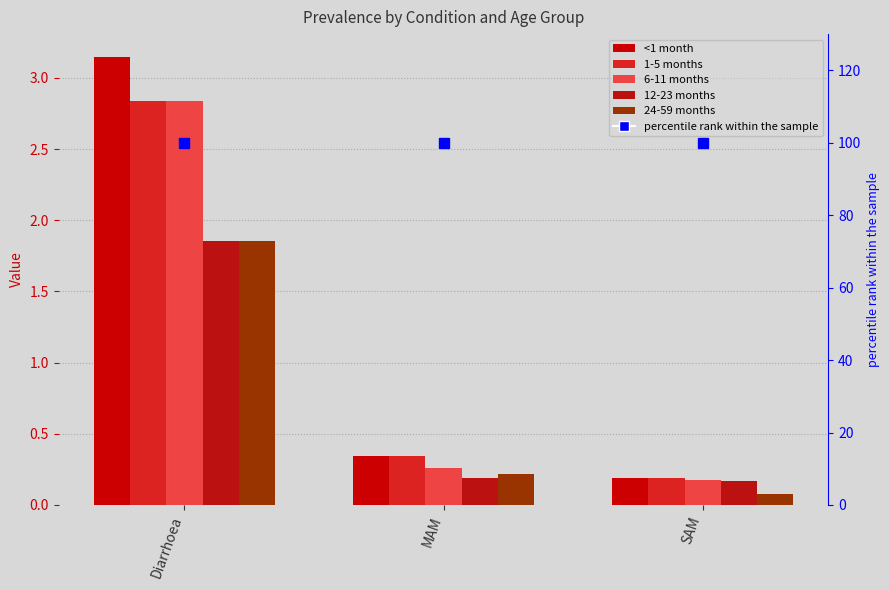

Between Diarrhoea and SAM, which series saw the biggest shift?

<1 month